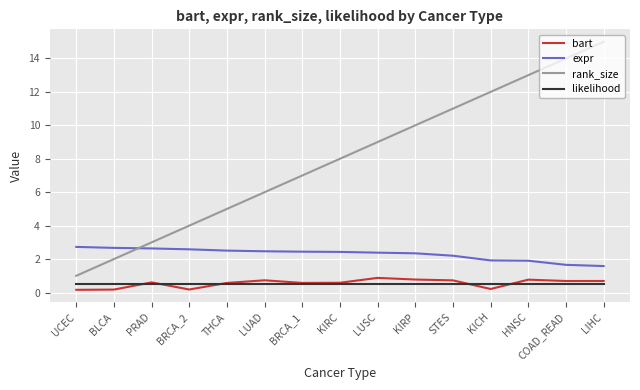

Rank the categories by rank_size value from highest to lowest.

LIHC, COAD_READ, HNSC, KICH, STES, KIRP, LUSC, KIRC, BRCA_1, LUAD, THCA, BRCA_2, PRAD, BLCA, UCEC